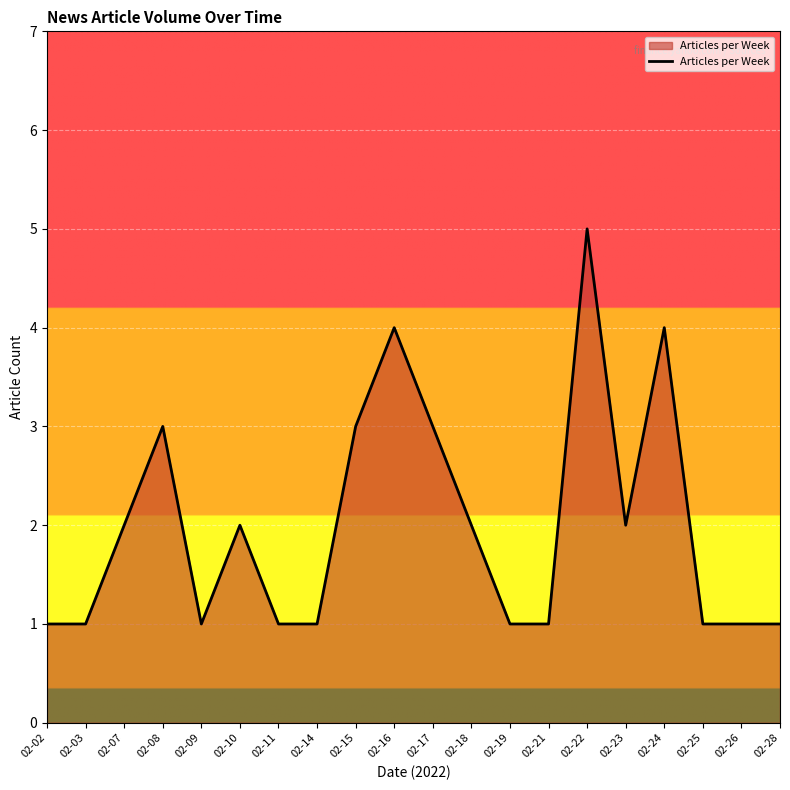

Reading left to right, extract all data points from this chart.

1	1	2	3	1	2	1	1	3	4	3	2	1	1	5	2	4	1	1	1